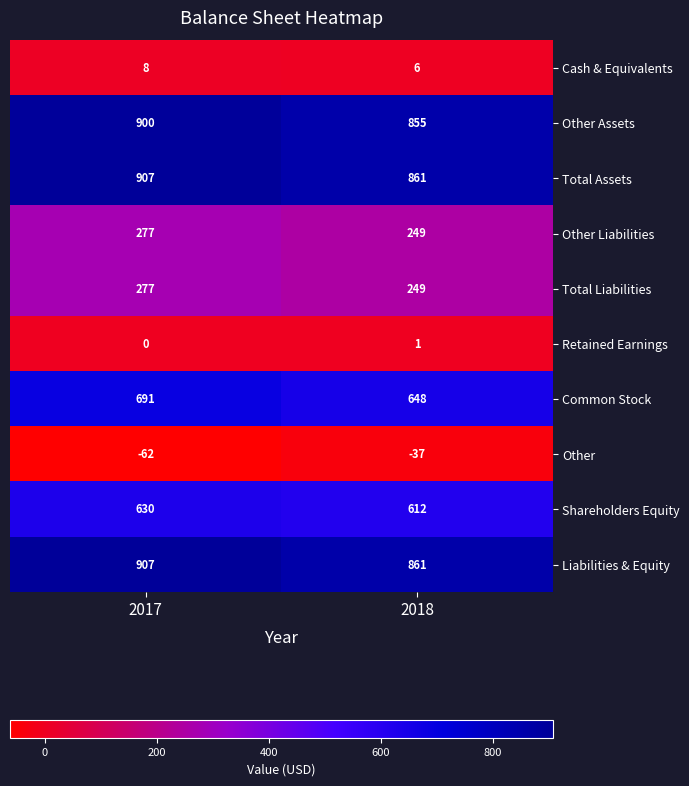

Which label corresponds to the smallest value in the chart?

2017